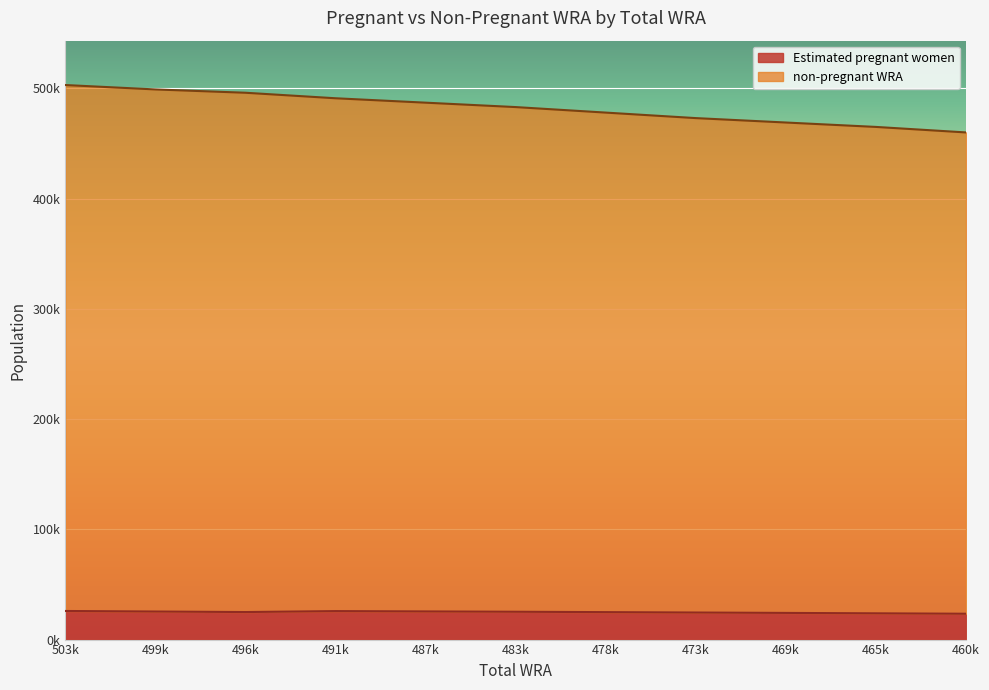

What is the value of the non-pregnant WRA point at the 7th from the left?

478000.0